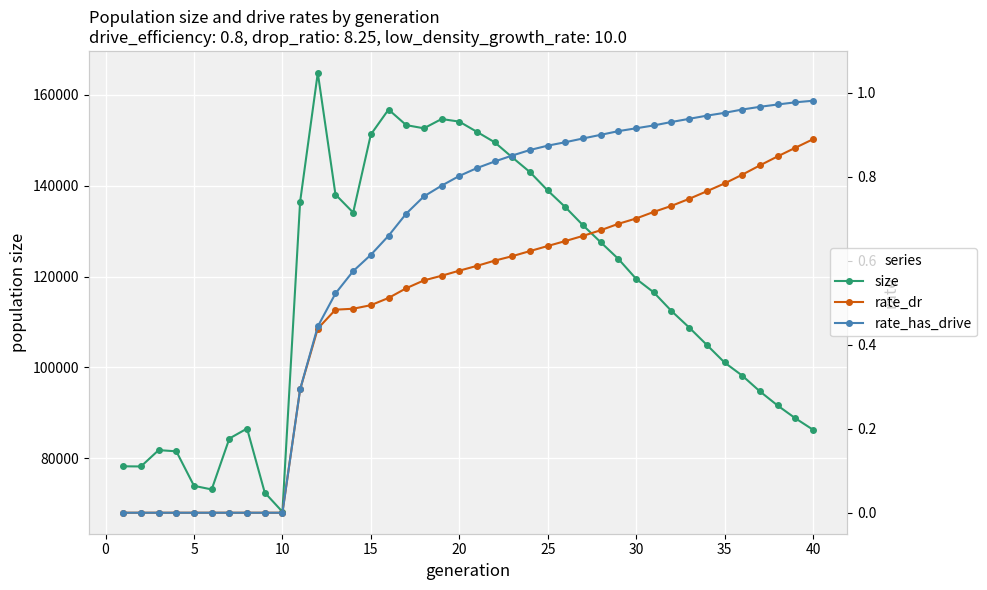

True or false: size has more than 2 points higher than both neighbors.

True